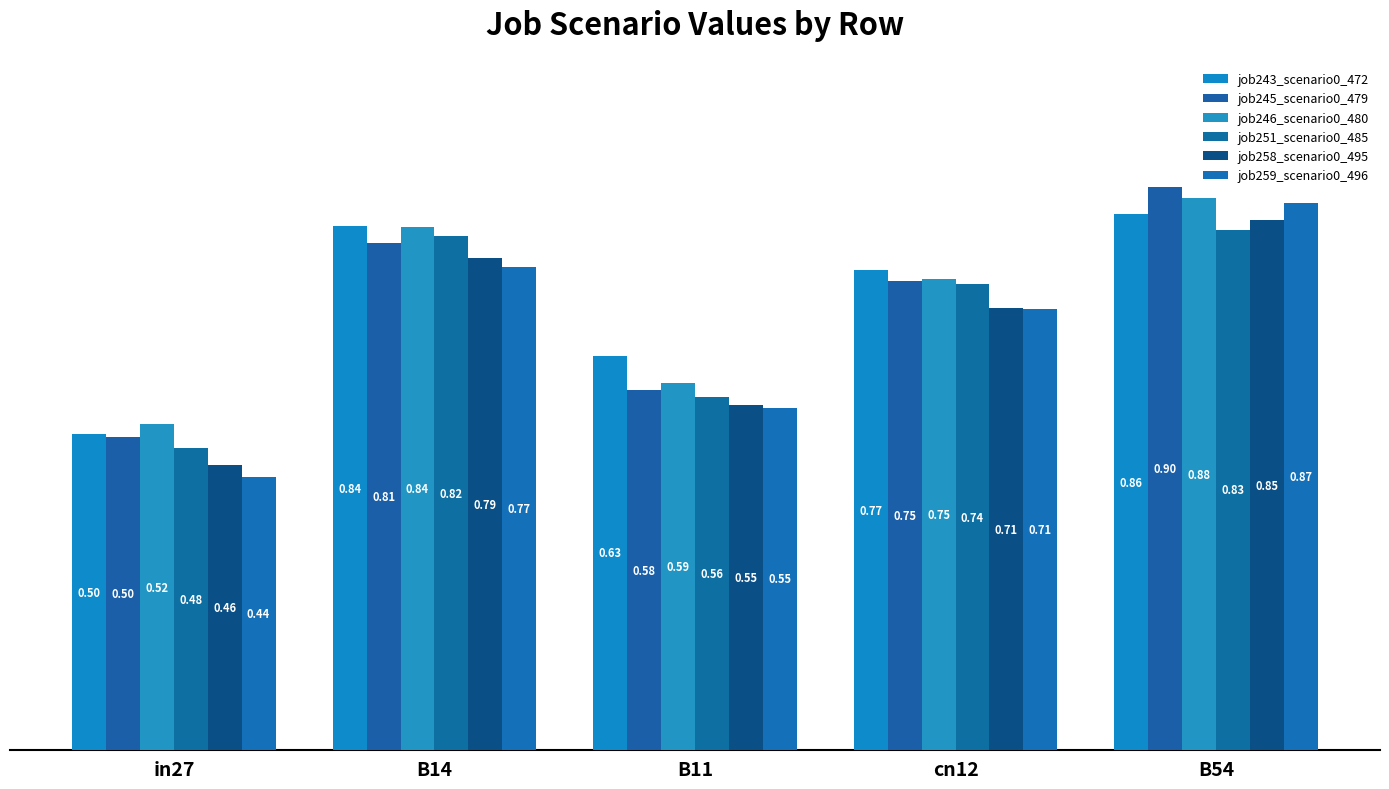

Which series has the widest spread of values?

job259_scenario0_496